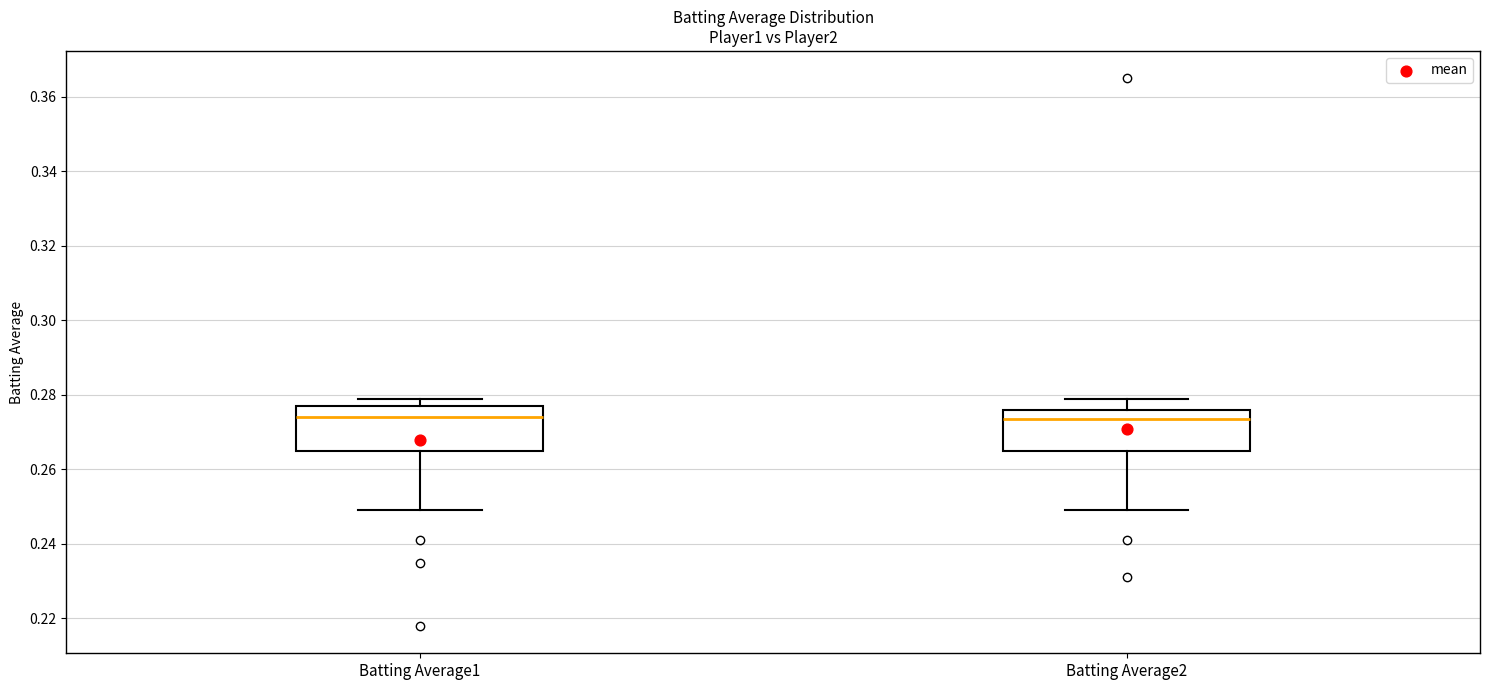

Reading left to right, transcribe this box plot: for each box, give where its median line is, the range the box spans, and where its two whiskers end, as read against the y-axis. The values are not printed on the chart, so give them approximately, as read against the axis.

Batting Average1: median 0.274, box 0.266 to 0.278, whiskers 0.250 to 0.280
Batting Average2: median 0.274, box 0.266 to 0.276, whiskers 0.250 to 0.280